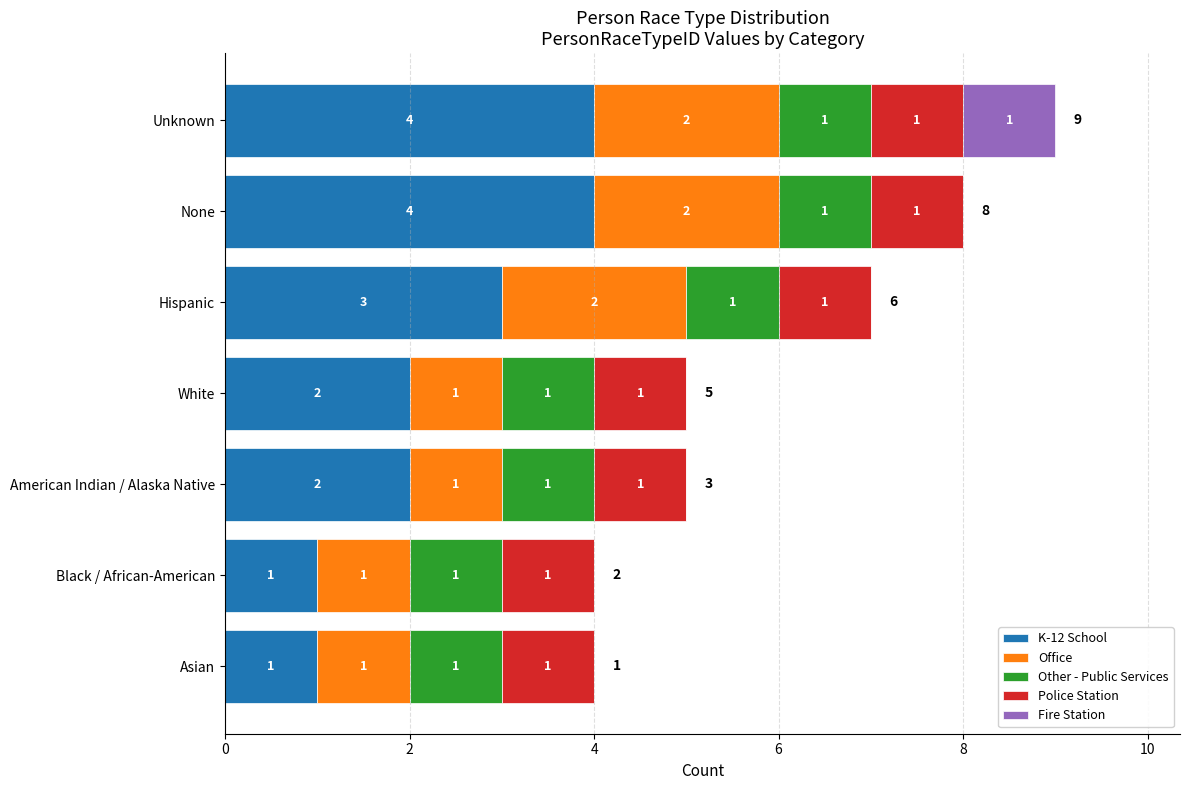

What is the sum of the K-12 School values at Black / African-American and Unknown?

5